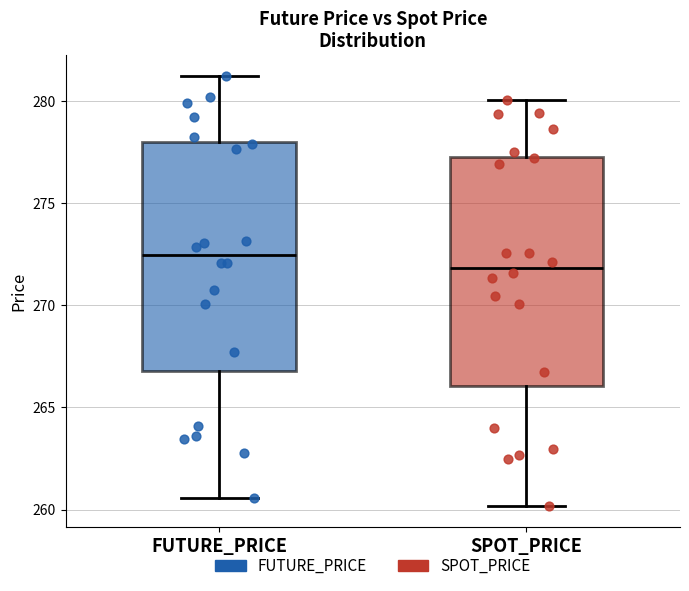

Reading left to right, read every box against the y-axis: the position of its median line, the range the box covers, and the ends of its whiskers. The values are not printed on the chart, so give them approximately, as read against the axis.

FUTURE_PRICE: median 272.5, box 267.0 to 278.0, whiskers 260.5 to 281.0
SPOT_PRICE: median 272.0, box 266.0 to 277.5, whiskers 260.0 to 280.0